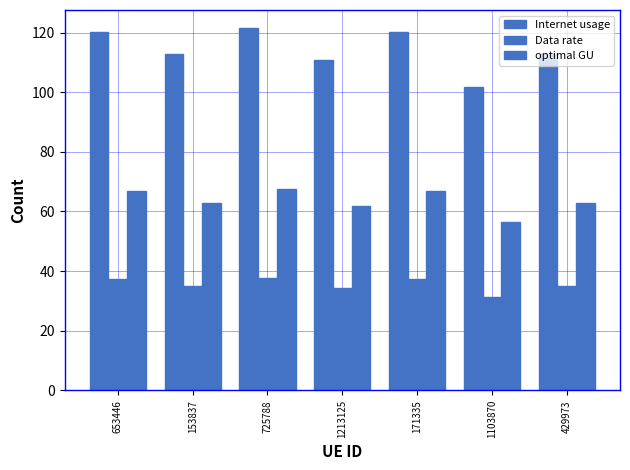

Where does the Internet usage series first go above 112?

653446